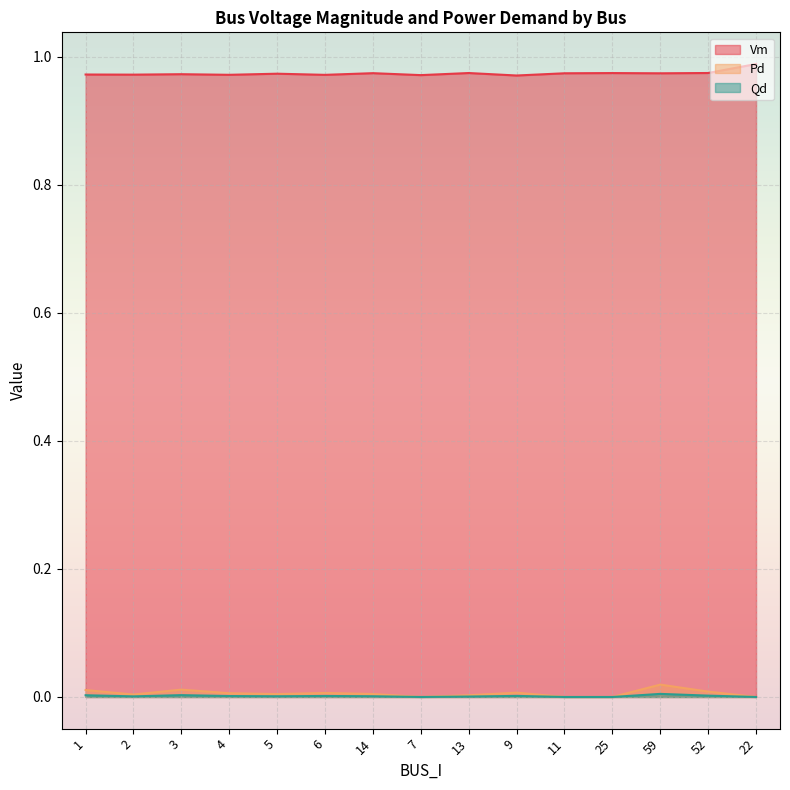

At 25, list the series in order from largest to smallest.

Vm, Pd, Qd